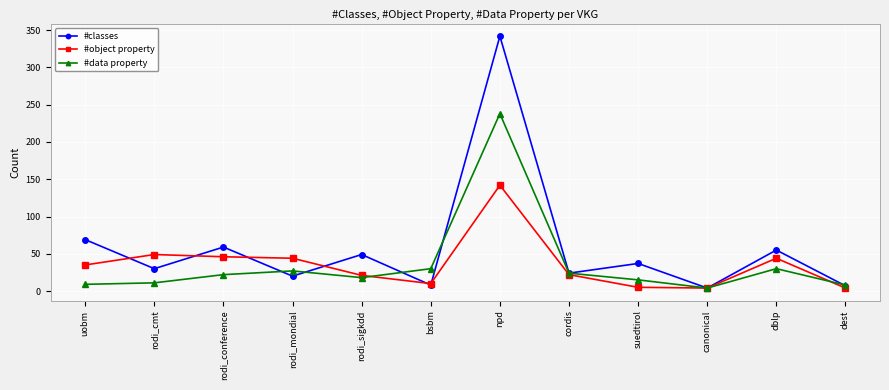

What is the sum of the #object property values at uobm and bsbm?

45